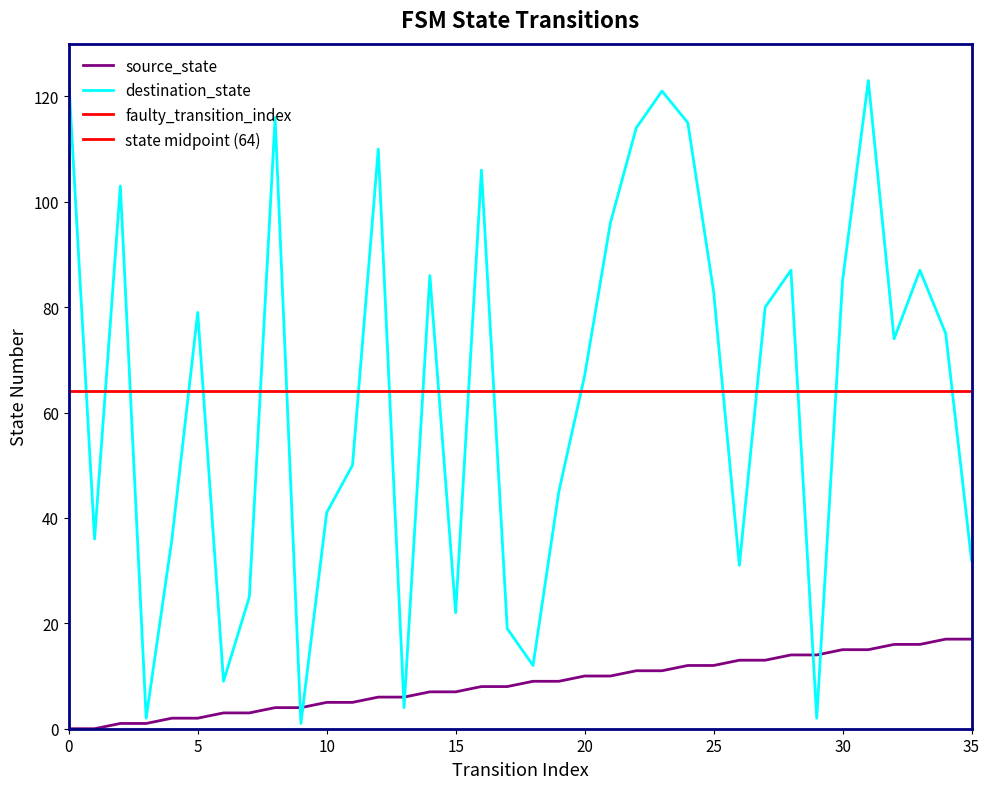

What is the difference between the highest and lowest values at 14?

79